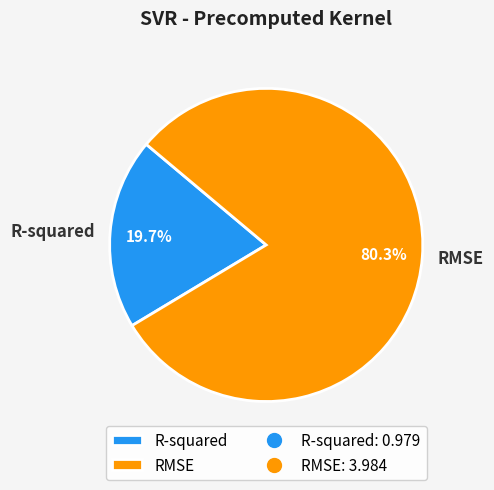

Which slice is the largest?

RMSE